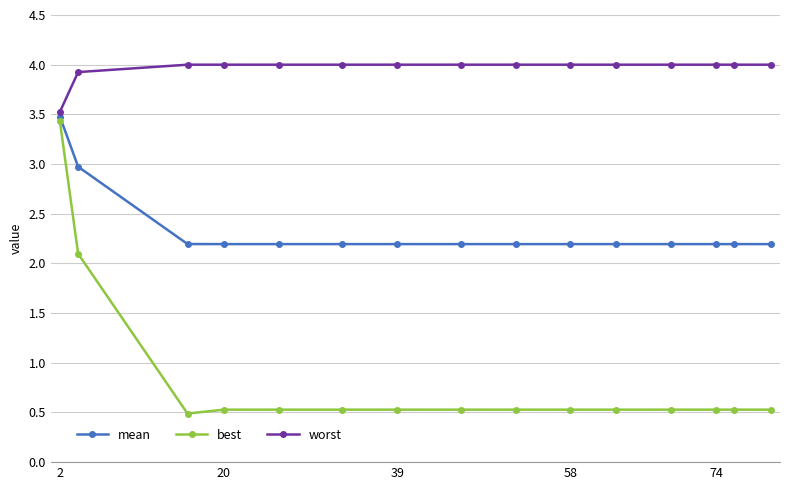

Which series has the widest spread of values?

best